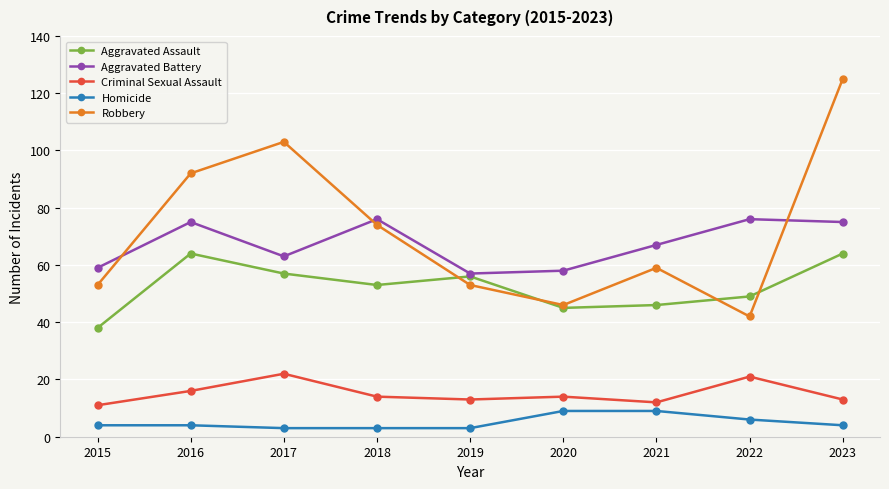

True or false: Aggravated Assault and Homicide cross at least once.

False